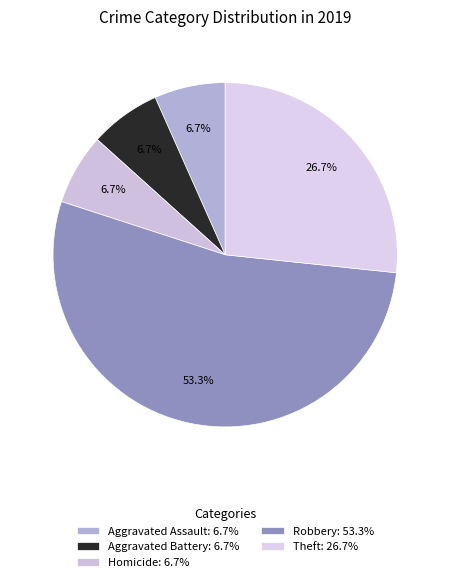

To the nearest percent, what is the difference between the largest and smallest slice percentages?

47%